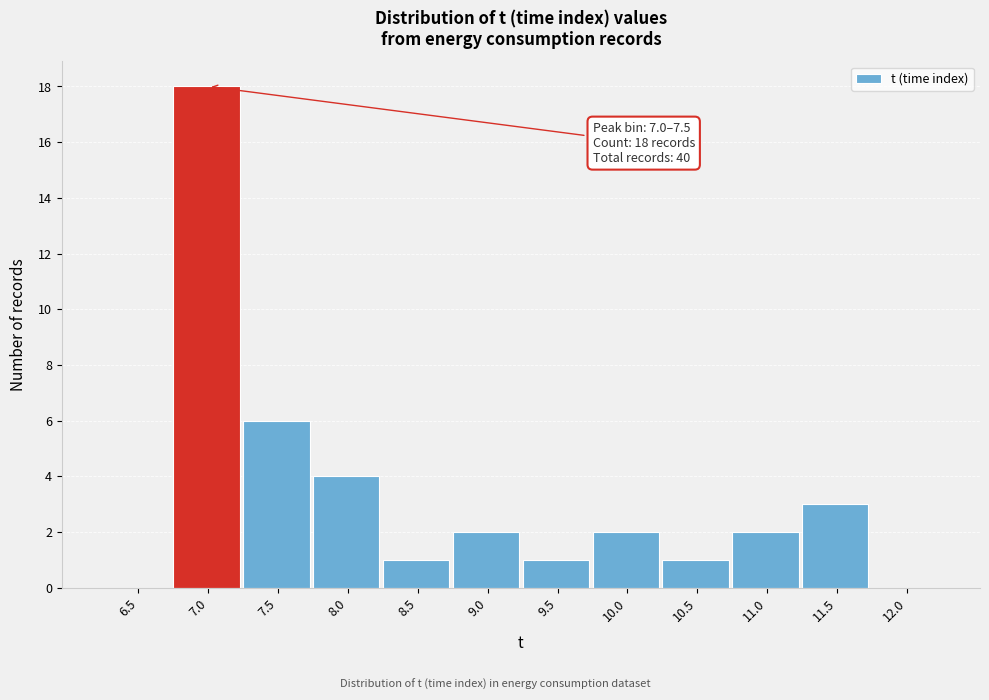

Reading left to right, list all the values displayed in this chart.

6.5=0	7.0=18	7.5=6	8.0=4	8.5=1	9.0=2	9.5=1	10.0=2	10.5=1	11.0=2	11.5=3	12.0=0